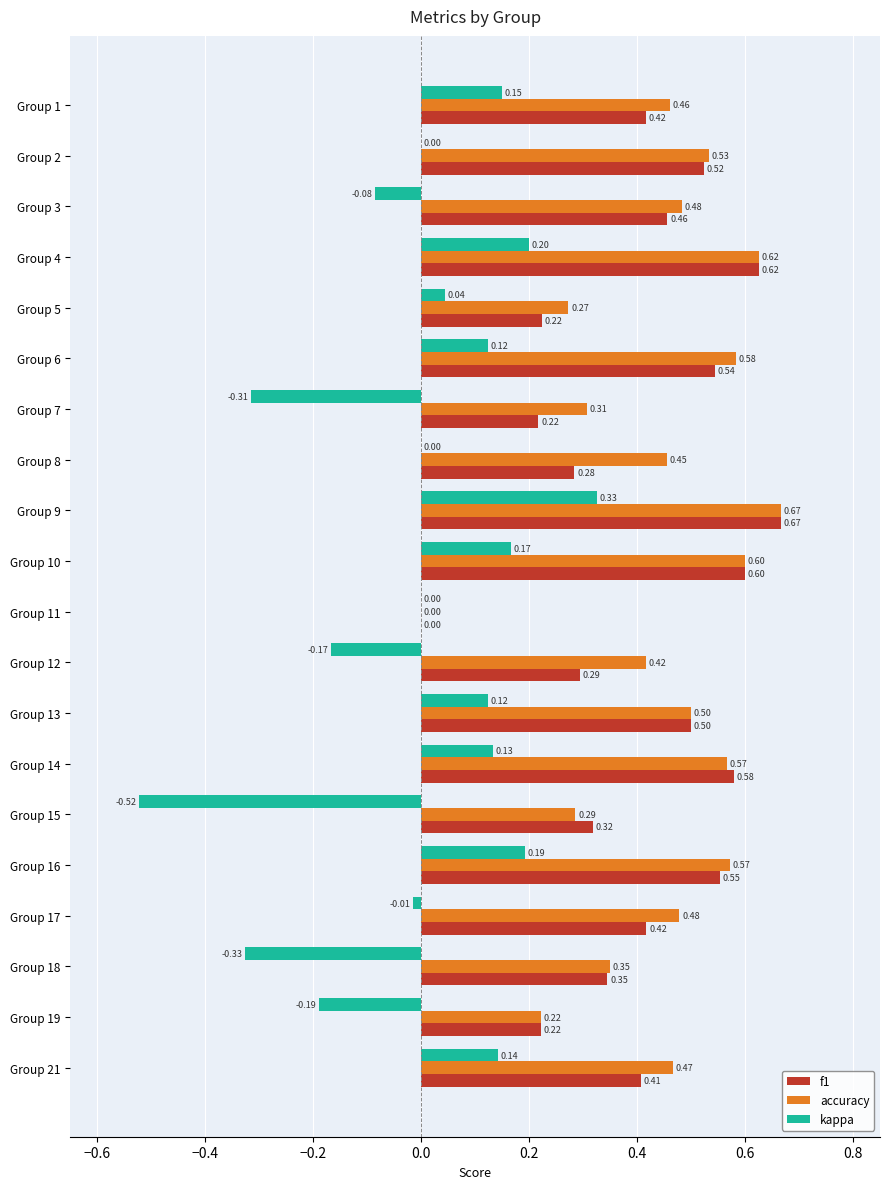

Where is accuracy nearest to the value 0?

Group 11